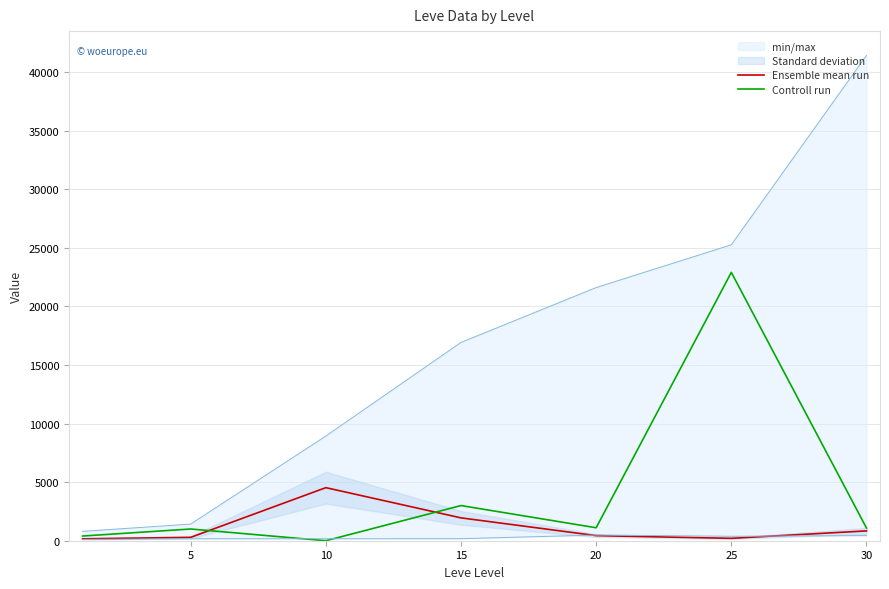

How many values in the Ensemble mean run series are below 434?

3